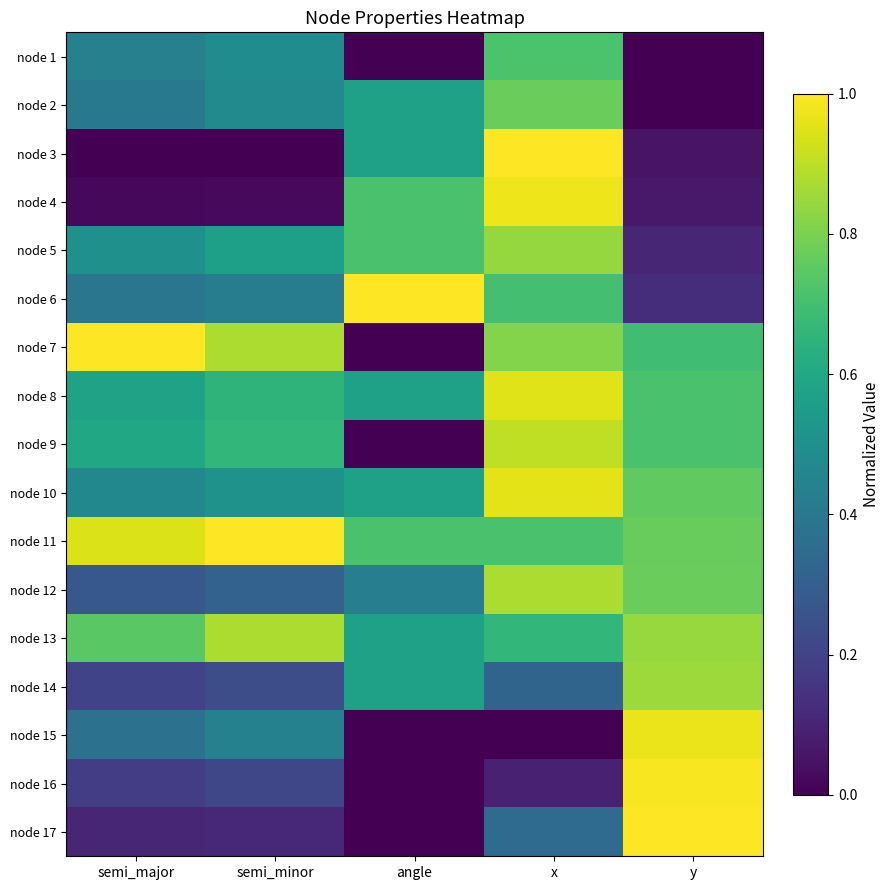

Which series changed the most between semi_major and y?

node 17